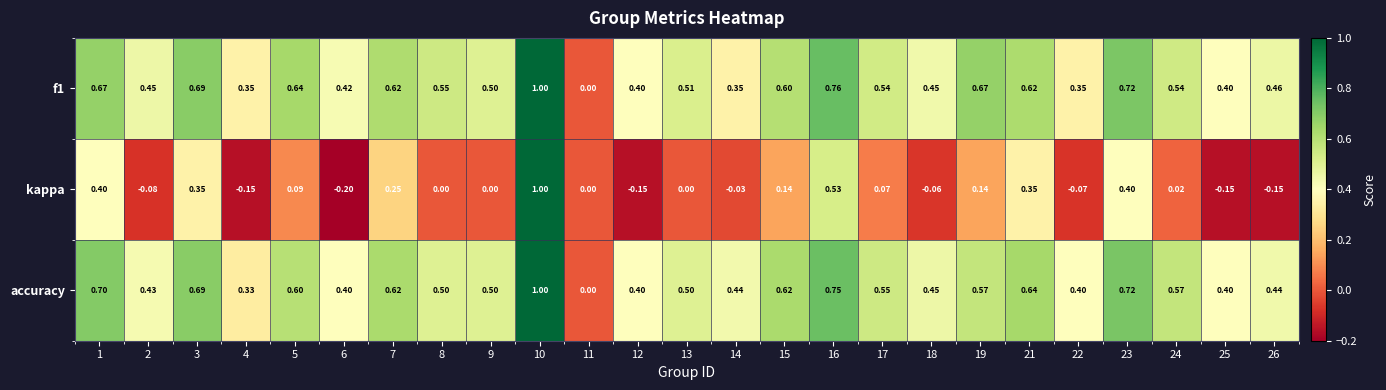

How many series are shown in this chart?

3